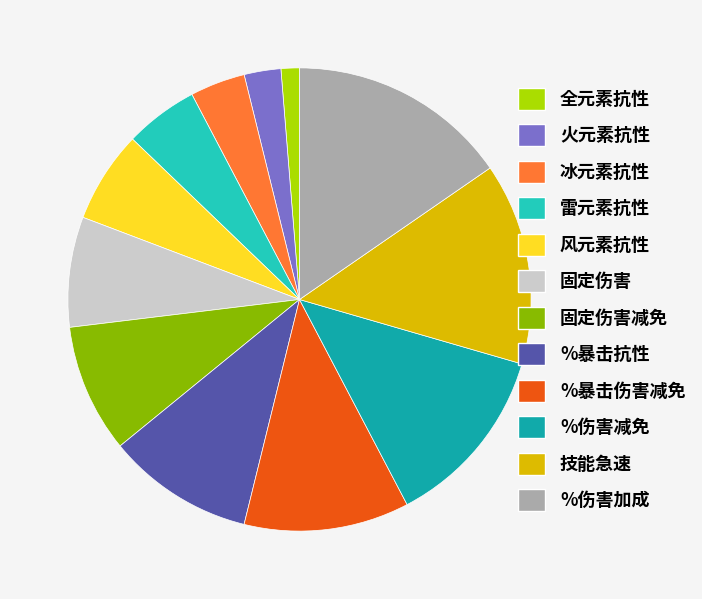

Which category has the smallest portion of the pie?

全元素抗性